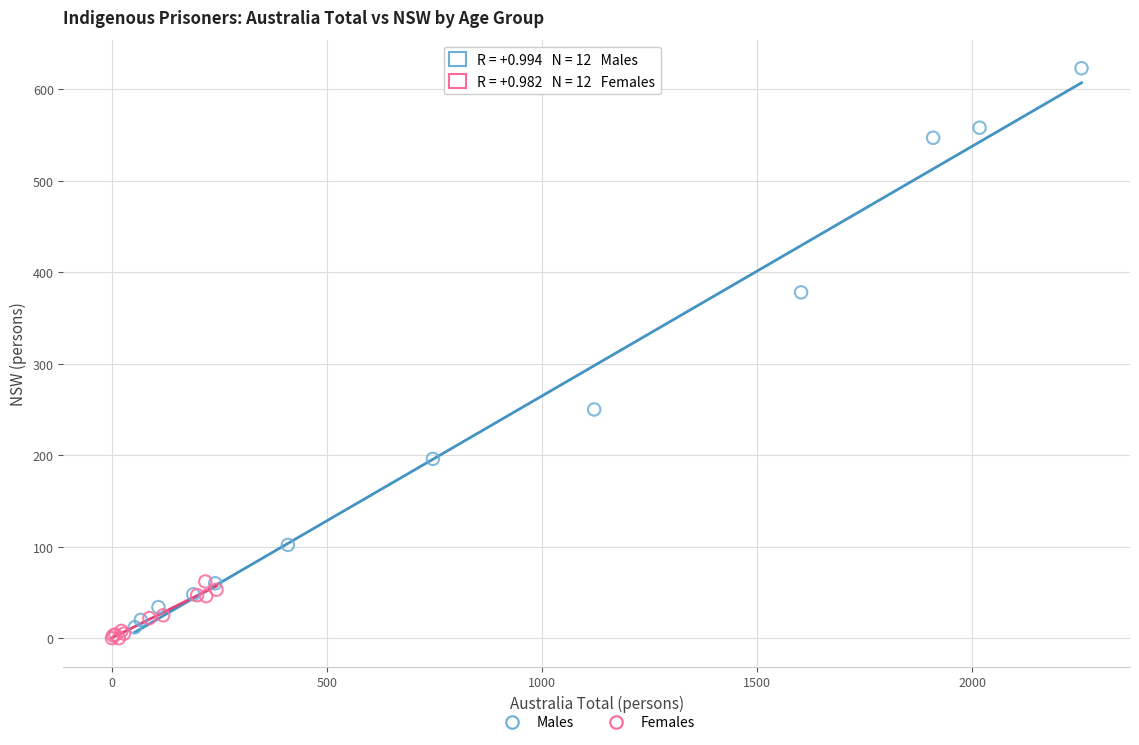

Which series has the largest Y range (max minus min)?

Males